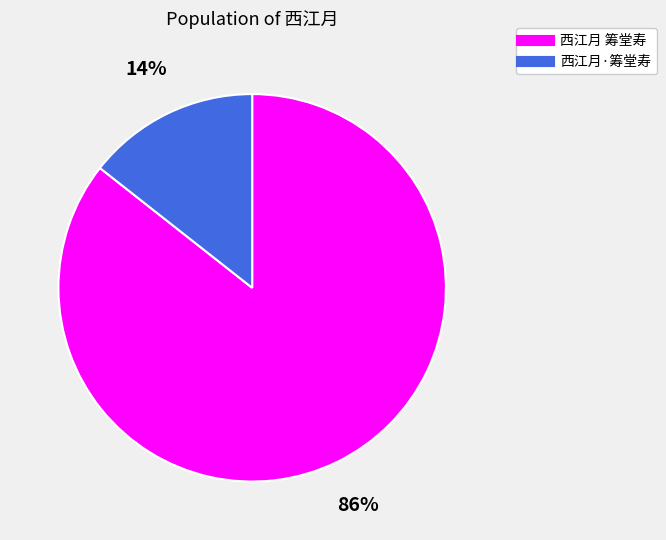

Do 西江月·筹堂寿 and 西江月 筹堂寿 together represent more than half of the pie?

Yes